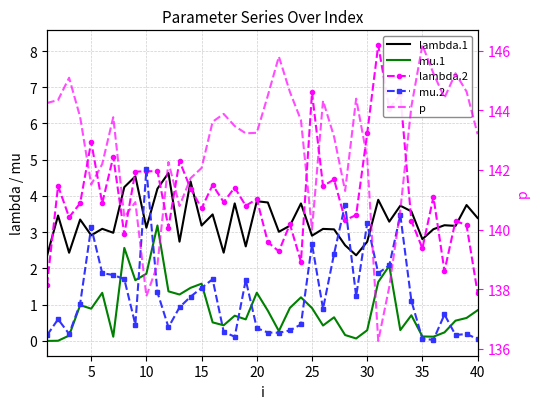

At how many categories does at least one series exceed 93?

40